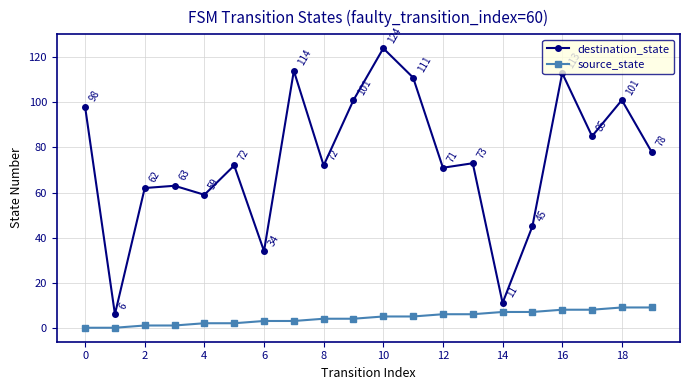

What is the sum of all destination_state values?

1493